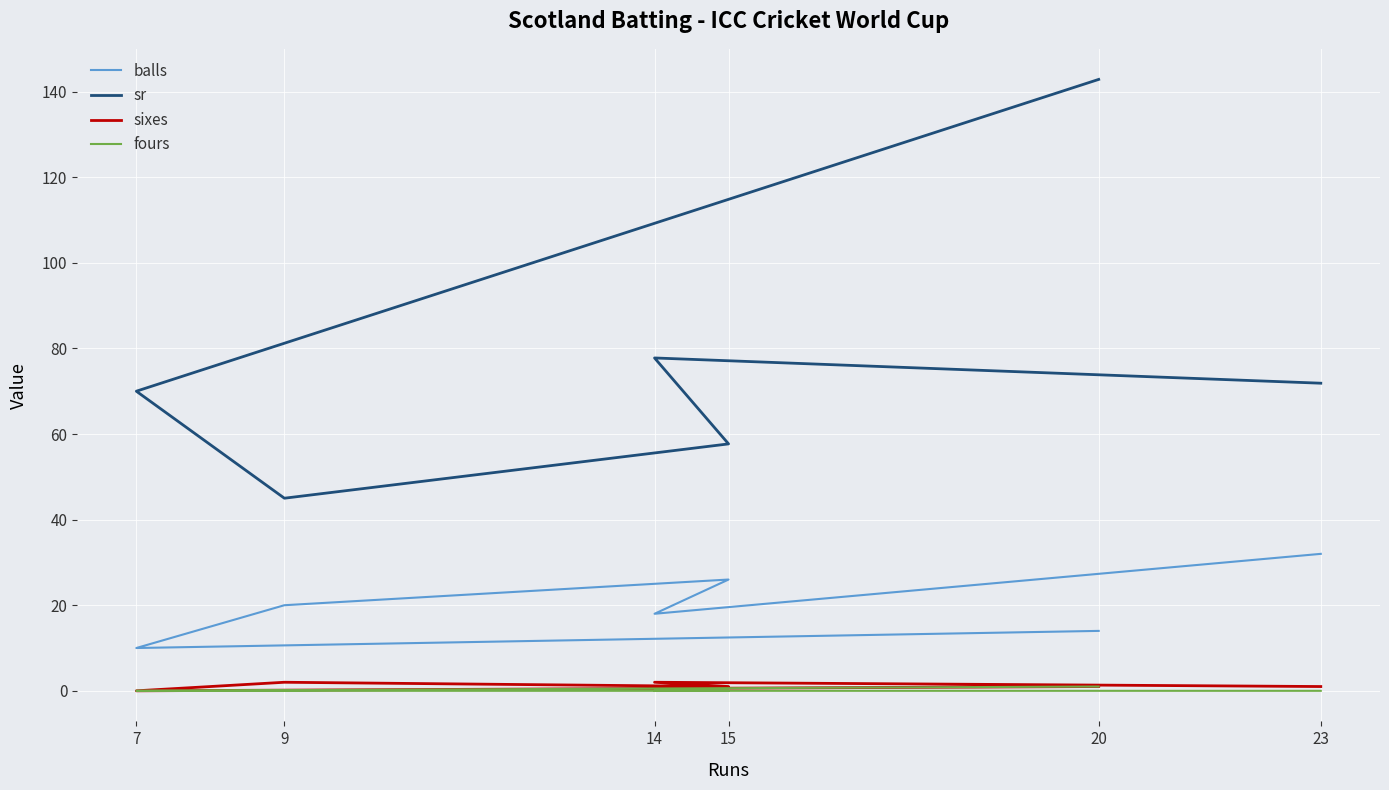

True or false: fours has more than 1 interior local peaks.

False